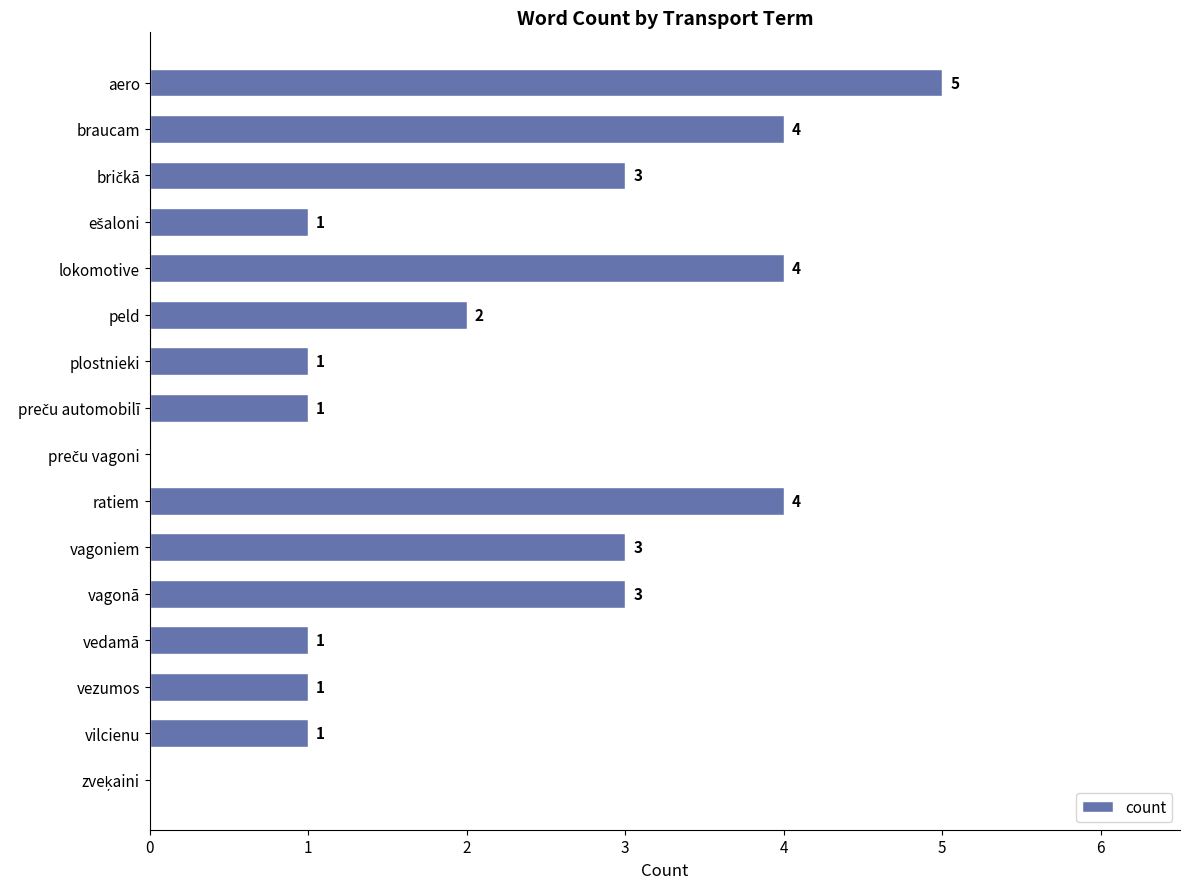

True or false: the data shows 2 at plostnieki.

False